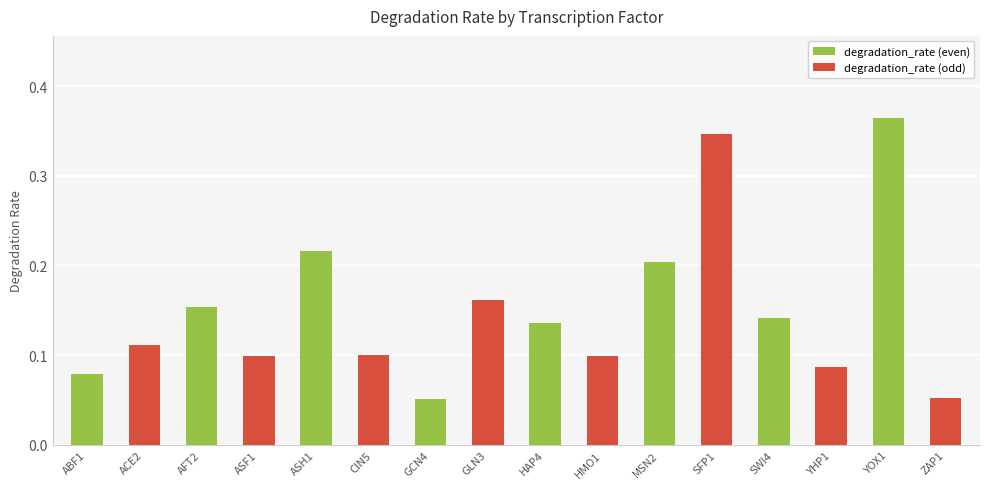

How many bars are there in total?

16